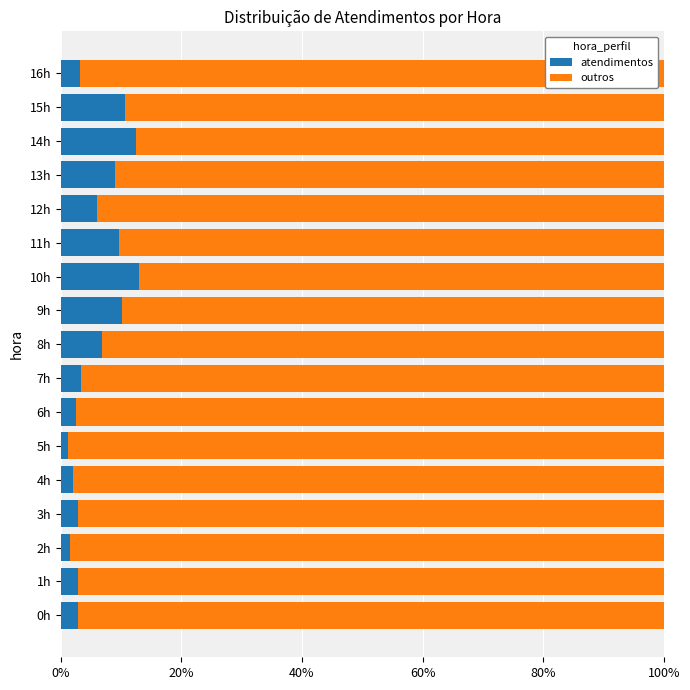

What is the maximum value for atendimentos?

13.0